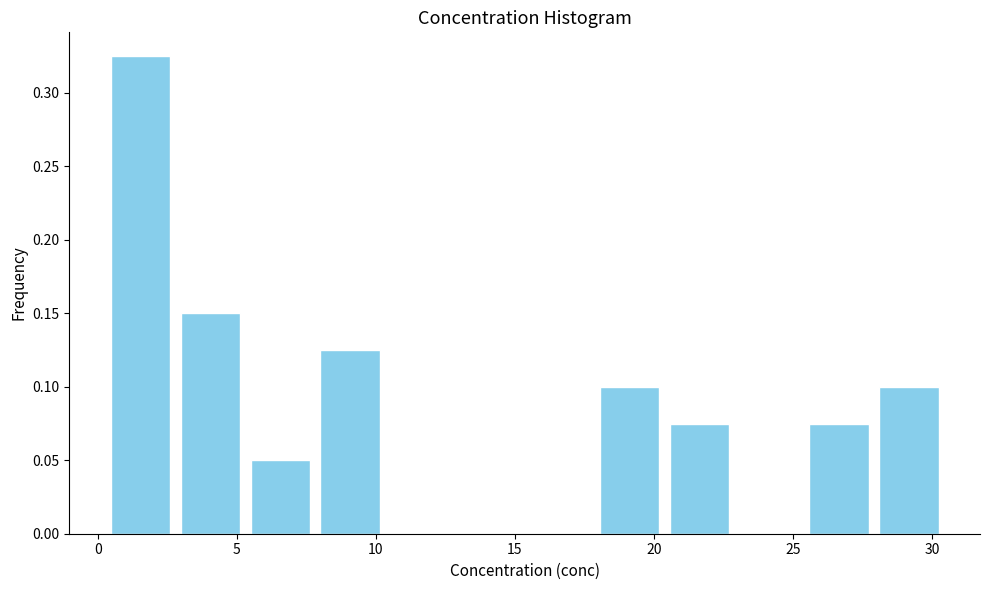

Reading left to right, list every bar in this chart as the range it spans on the x-axis followed by its height. Neither the bar edges nor the heights are printed on the chart, so give them approximately, as read against the axes.

0.5 to 3.0: 0.325
3.0 to 5.5: 0.150
5.5 to 8.0: 0.050
8.0 to 10.5: 0.125
10.5 to 13.0: 0
13.0 to 15.5: 0
15.5 to 18.0: 0
18.0 to 20.5: 0.100
20.5 to 23.0: 0.075
23.0 to 25.5: 0
25.5 to 28.0: 0.075
28.0 to 30.5: 0.100